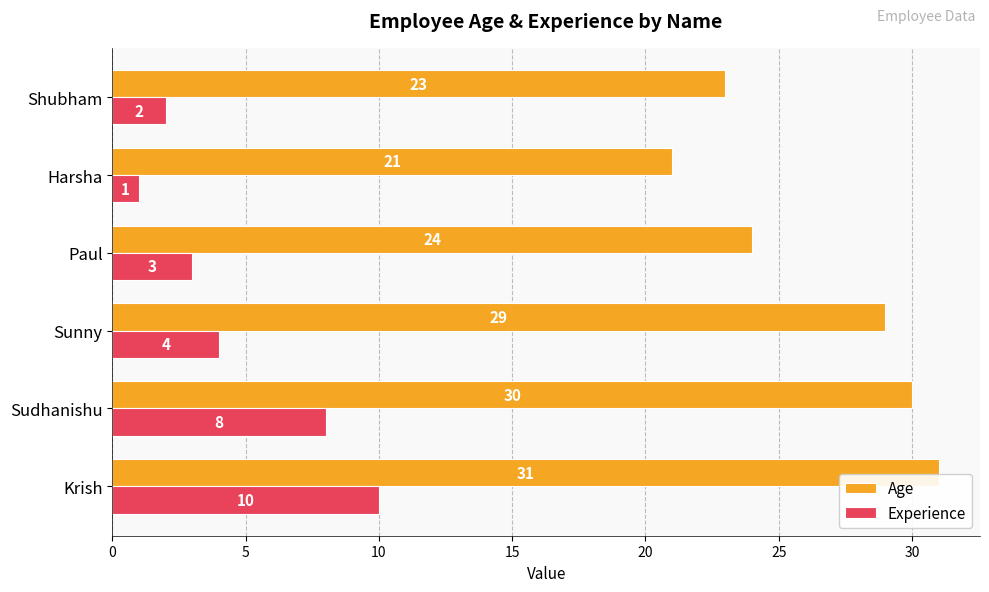

List the series in order of their peak value, lowest first.

Experience, Age